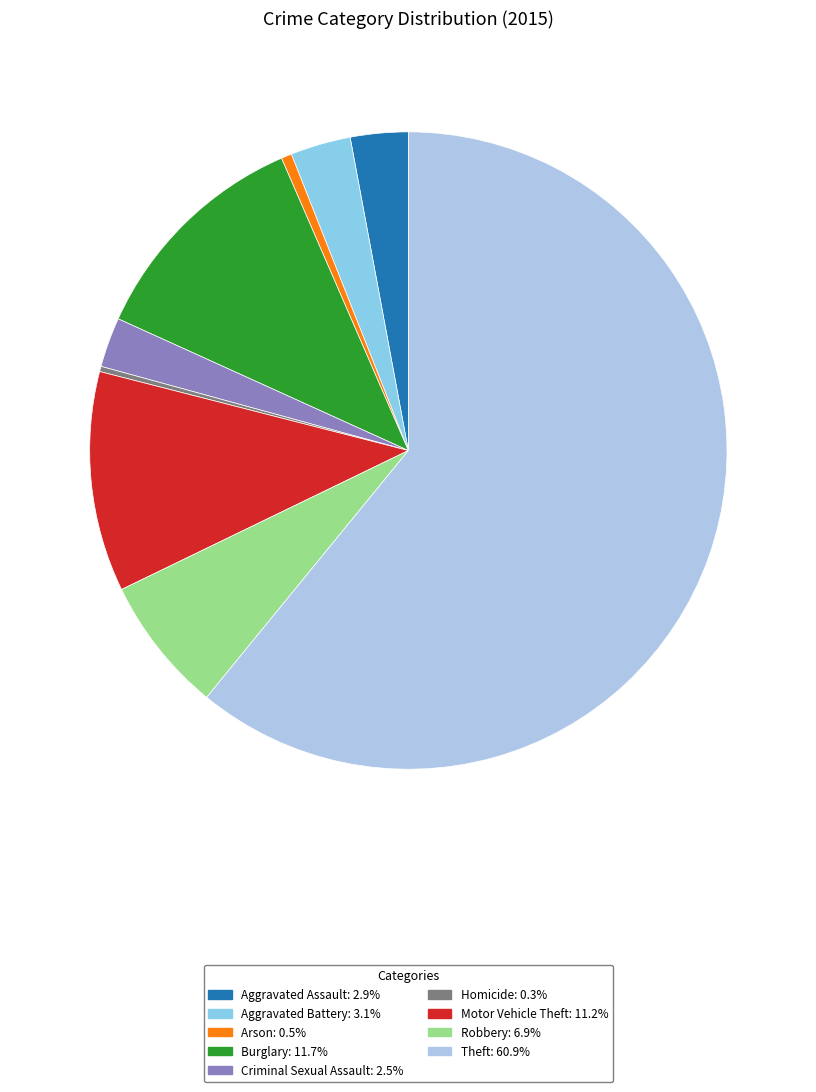

Is the sum of Aggravated Battery and Aggravated Assault greater than half?

No